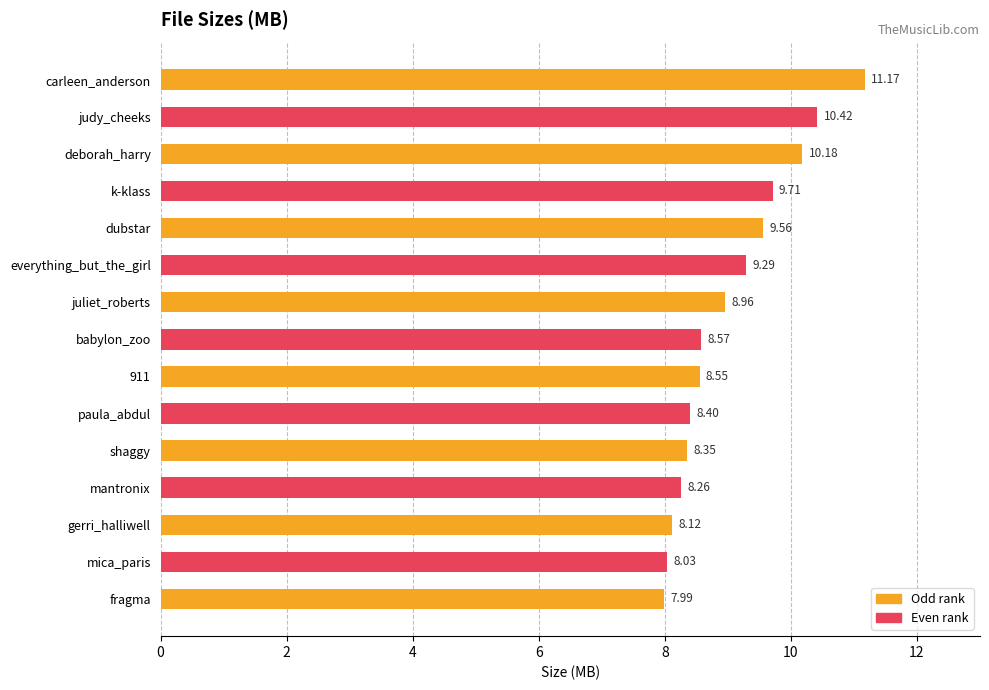

What is the change in value from juliet_roberts to shaggy?

-0.6